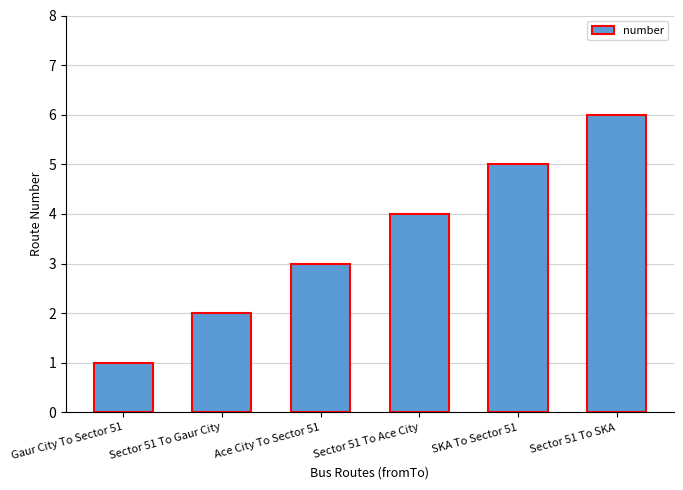

Which has a higher value, Sector 51 To Gaur City or Sector 51 To SKA?

Sector 51 To SKA